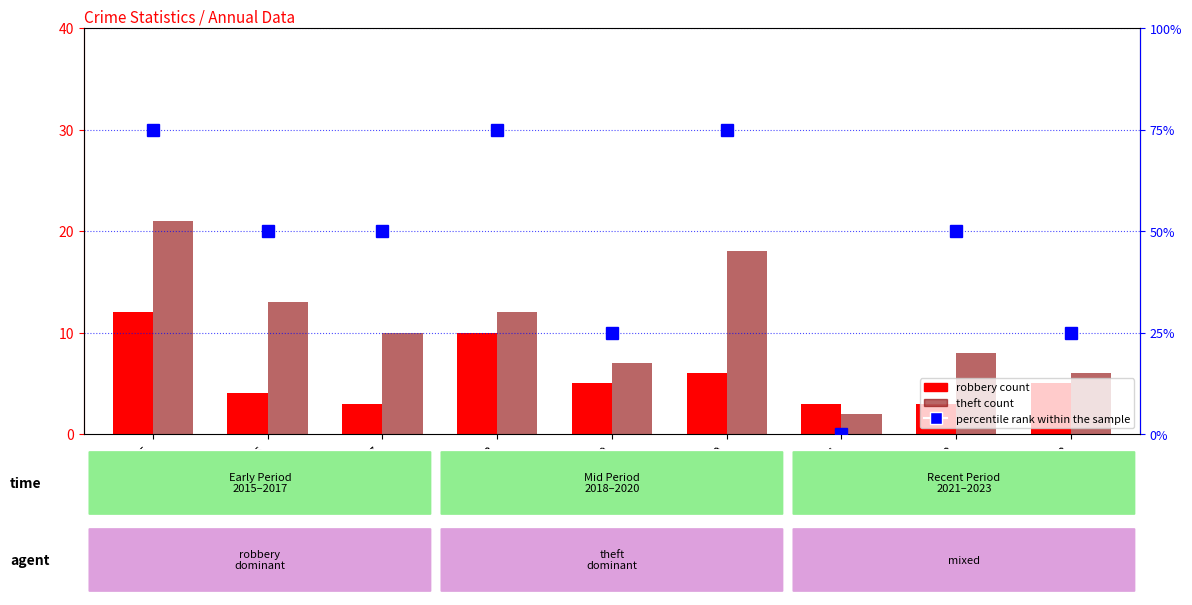

Between 2020 and 2023, which series saw the biggest shift?

percentile rank within the sample